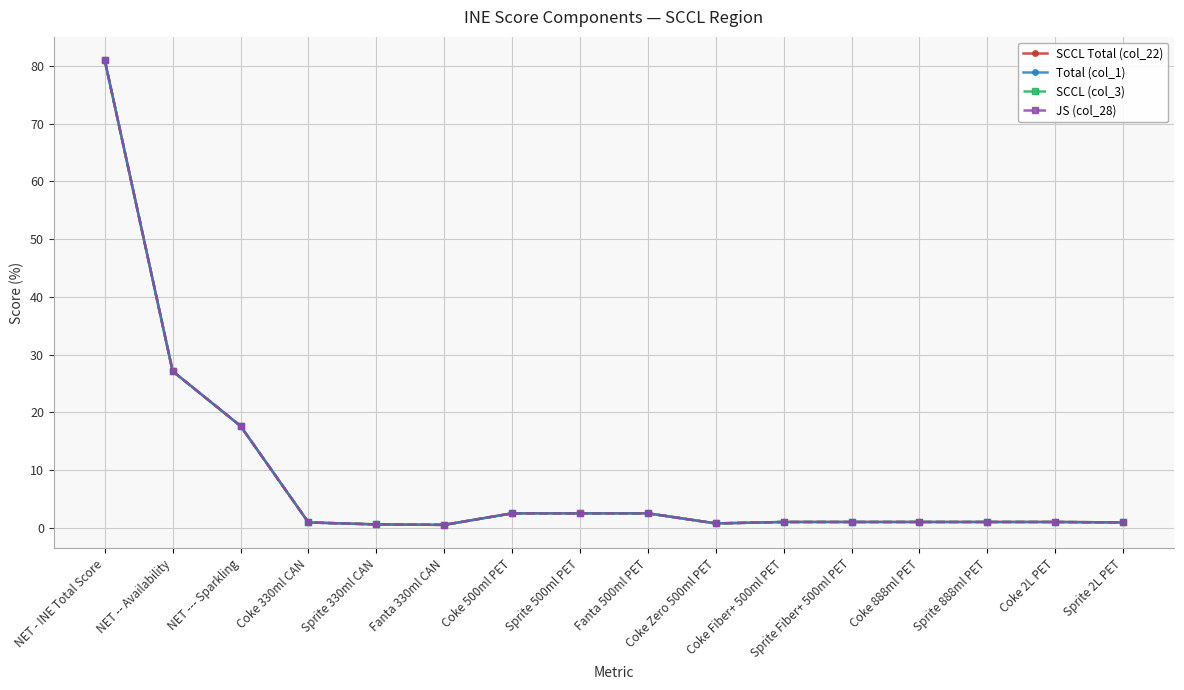

Reading left to right, what are all the values shown in this chart?

SCCL Total (col_22): NET - INE Total Score=81.0	NET -- Availability=27.1	NET --- Sparkling=17.6	Coke 330ml CAN=0.9	Sprite 330ml CAN=0.6	Fanta 330ml CAN=0.5	Coke 500ml PET=2.5	Sprite 500ml PET=2.5	Fanta 500ml PET=2.5	Coke Zero 500ml PET=0.8	Coke Fiber+ 500ml PET=1.0	Sprite Fiber+ 500ml PET=1.0	Coke 888ml PET=1.0	Sprite 888ml PET=1.0	Coke 2L PET=1.0	Sprite 2L PET=0.9
Total (col_1): NET - INE Total Score=81.0	NET -- Availability=27.1	NET --- Sparkling=17.6	Coke 330ml CAN=0.9	Sprite 330ml CAN=0.6	Fanta 330ml CAN=0.5	Coke 500ml PET=2.5	Sprite 500ml PET=2.5	Fanta 500ml PET=2.5	Coke Zero 500ml PET=0.8	Coke Fiber+ 500ml PET=1.0	Sprite Fiber+ 500ml PET=1.0	Coke 888ml PET=1.0	Sprite 888ml PET=1.0	Coke 2L PET=1.0	Sprite 2L PET=0.9
SCCL (col_3): NET - INE Total Score=81.0	NET -- Availability=27.1	NET --- Sparkling=17.6	Coke 330ml CAN=0.9	Sprite 330ml CAN=0.6	Fanta 330ml CAN=0.5	Coke 500ml PET=2.5	Sprite 500ml PET=2.5	Fanta 500ml PET=2.5	Coke Zero 500ml PET=0.8	Coke Fiber+ 500ml PET=1.0	Sprite Fiber+ 500ml PET=1.0	Coke 888ml PET=1.0	Sprite 888ml PET=1.0	Coke 2L PET=1.0	Sprite 2L PET=0.9
JS (col_28): NET - INE Total Score=81.0	NET -- Availability=27.1	NET --- Sparkling=17.6	Coke 330ml CAN=0.9	Sprite 330ml CAN=0.6	Fanta 330ml CAN=0.5	Coke 500ml PET=2.5	Sprite 500ml PET=2.5	Fanta 500ml PET=2.5	Coke Zero 500ml PET=0.8	Coke Fiber+ 500ml PET=1.0	Sprite Fiber+ 500ml PET=1.0	Coke 888ml PET=1.0	Sprite 888ml PET=1.0	Coke 2L PET=1.0	Sprite 2L PET=0.9